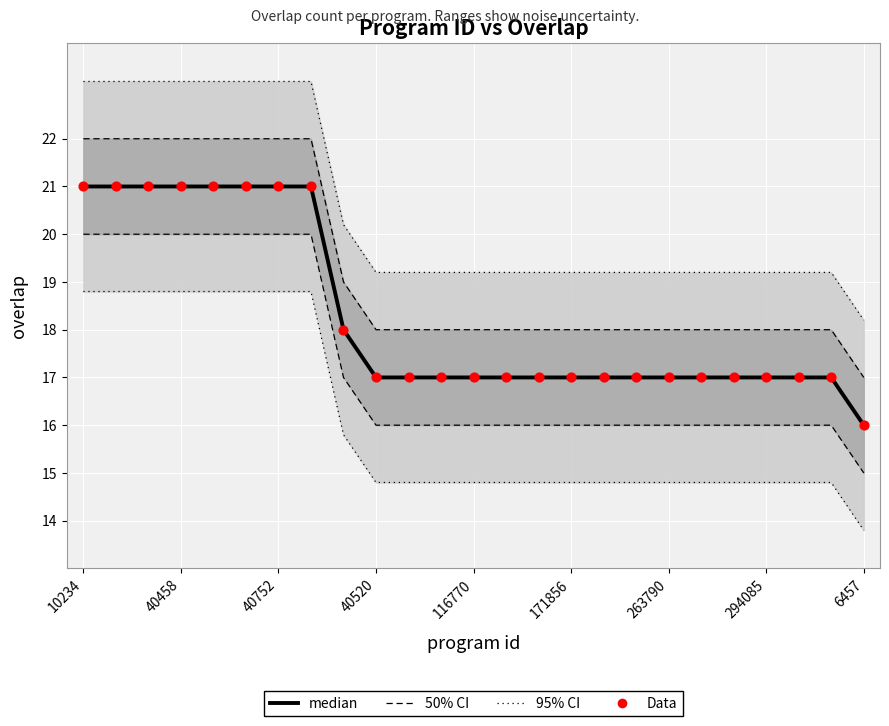

Which series has the widest spread of Y values?

median